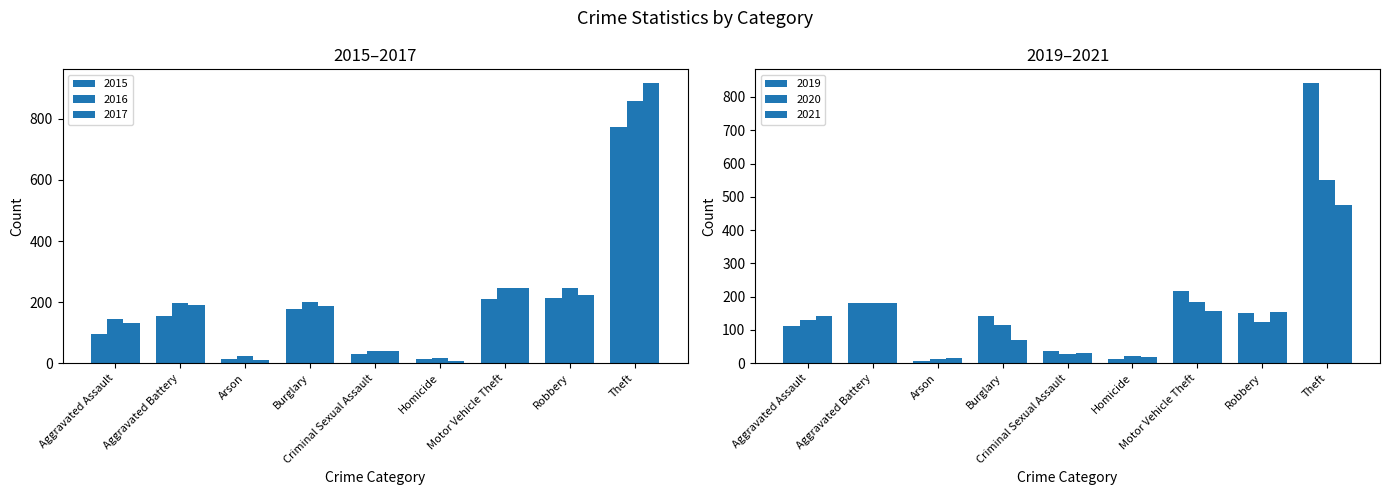

Are the bars horizontal?

No